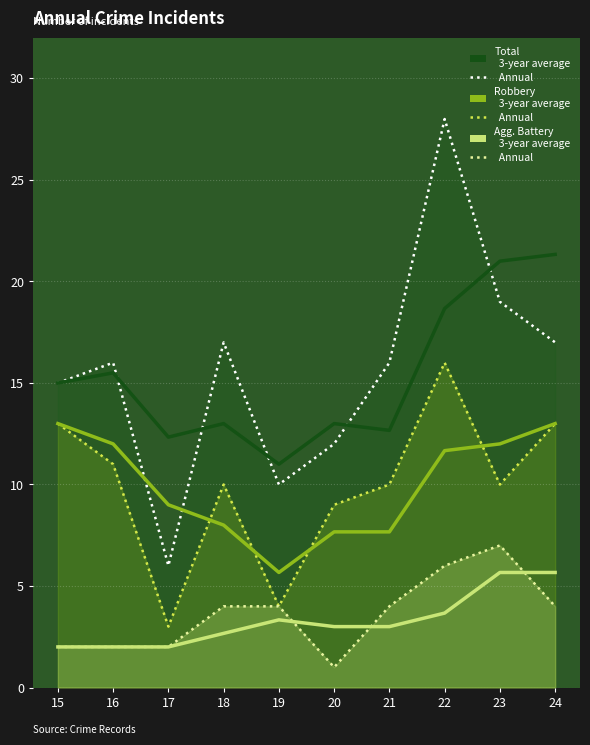

What is the approximate value of Agg. Battery – 3-yr avg at 20?

3.0